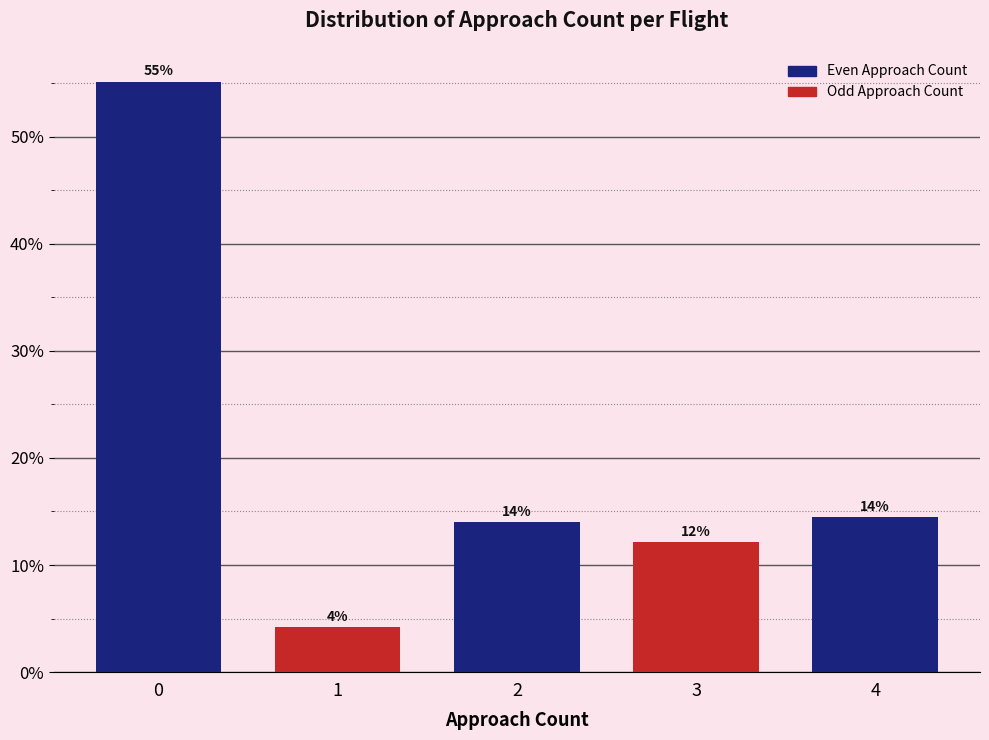

What is the minimum value shown in the chart?

4.2